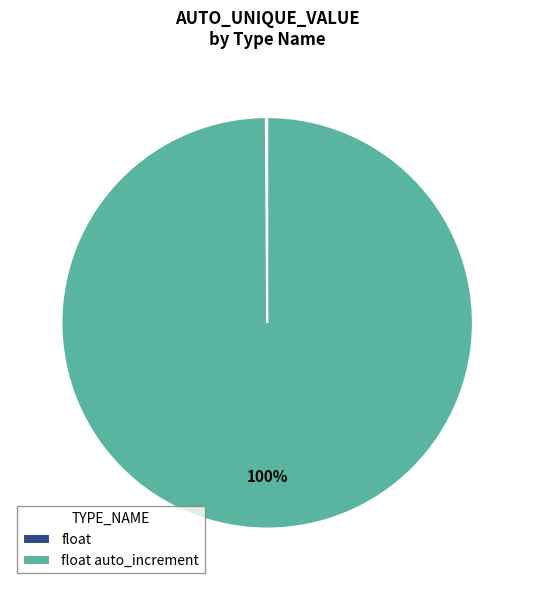

Is there any slice that represents more than half of the pie?

Yes